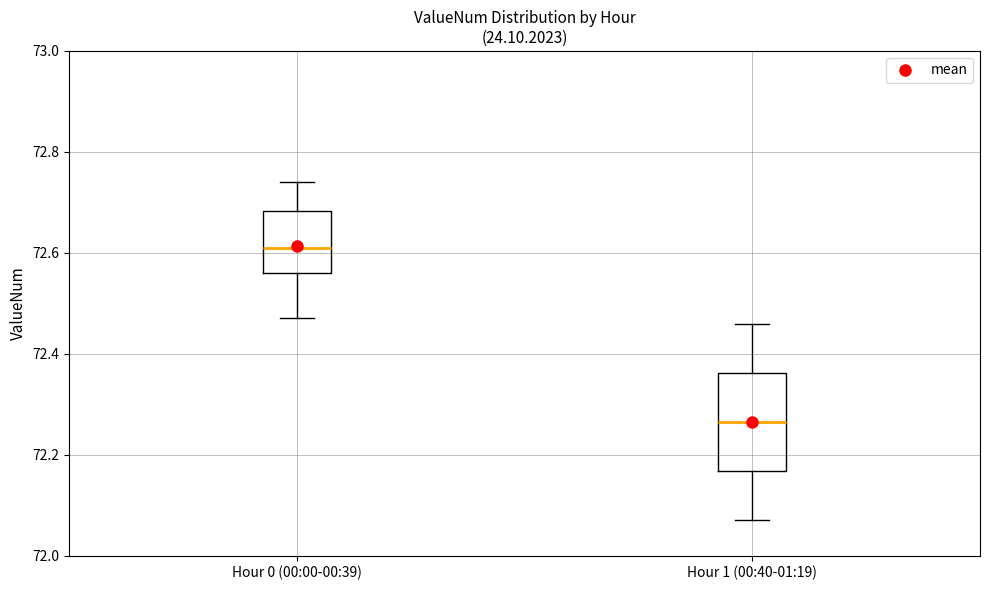

Reading left to right, read every box against the y-axis: the position of its median line, the range the box covers, and the ends of its whiskers. The values are not printed on the chart, so give them approximately, as read against the axis.

Hour 0 (00:00-00:39): median 72.62, box 72.56 to 72.68, whiskers 72.48 to 72.74
Hour 1 (00:40-01:19): median 72.26, box 72.16 to 72.36, whiskers 72.08 to 72.46